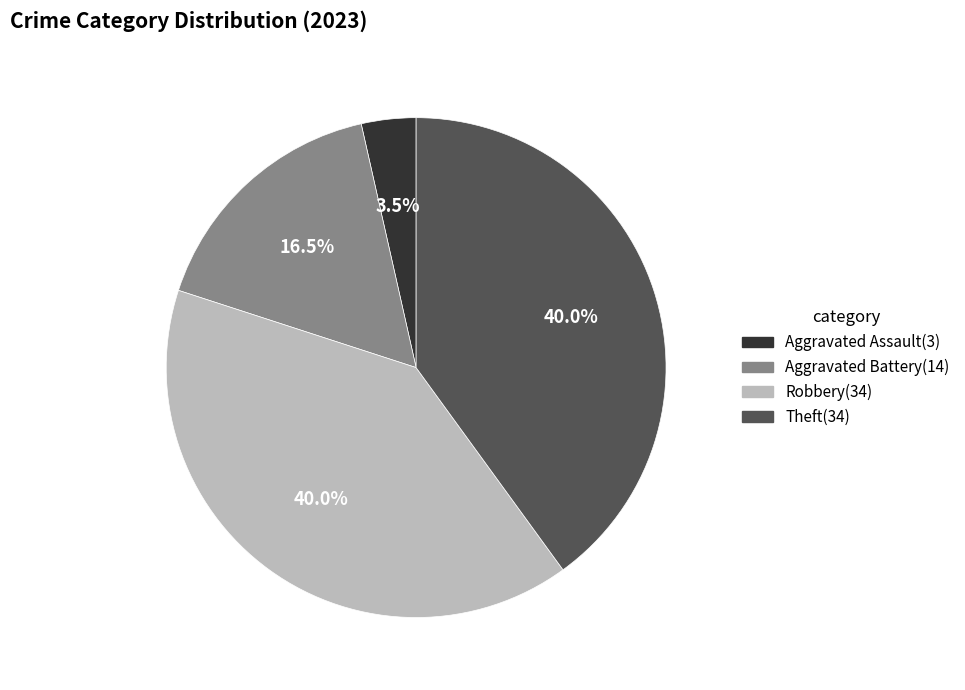

What is the smallest slice in the pie chart?

Aggravated Assault